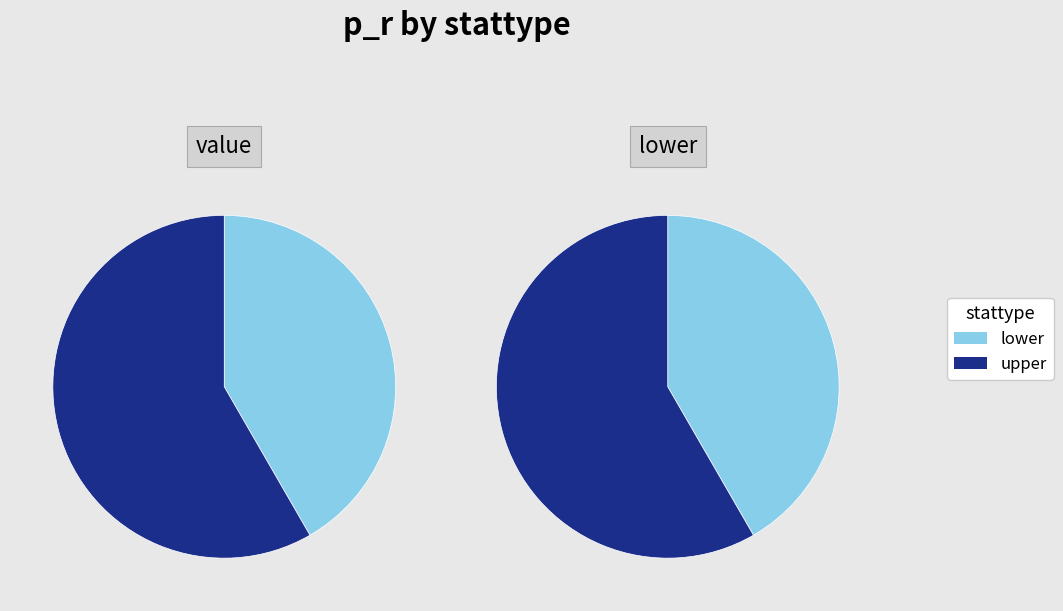

Is the sum of lower and upper greater than half?

Yes